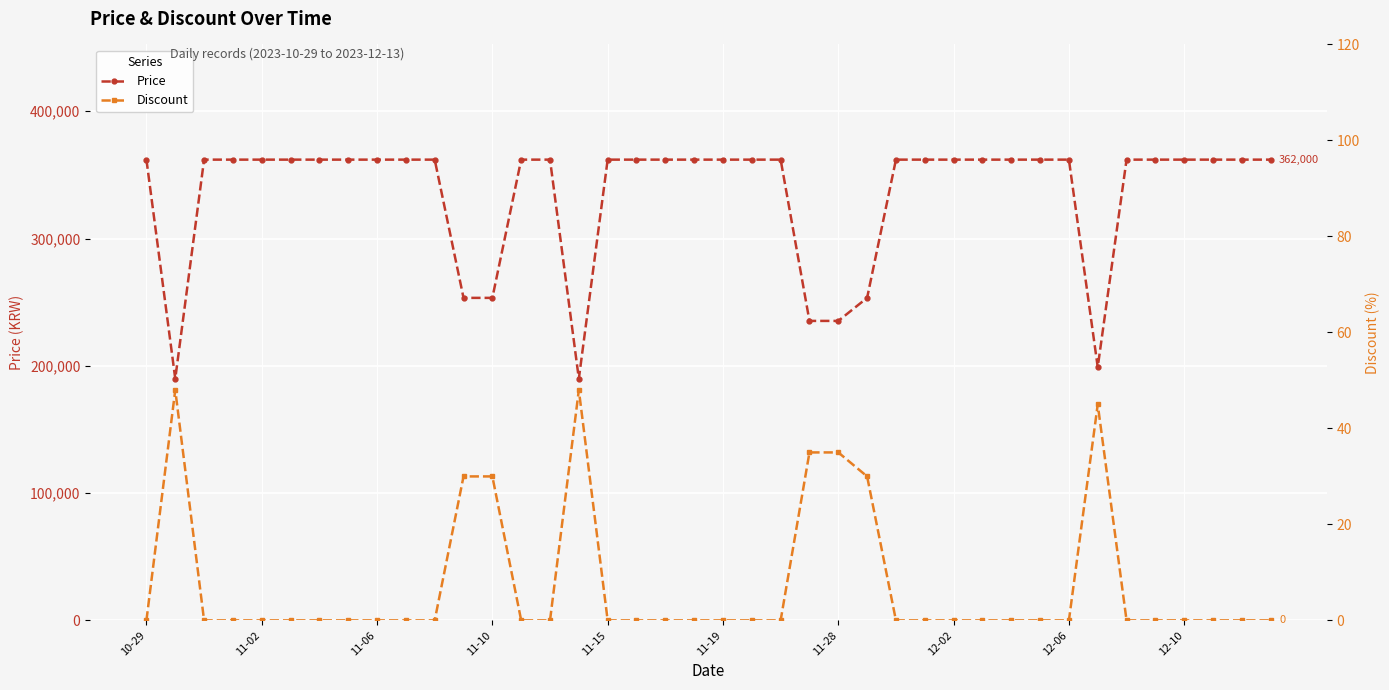

Rank the series by their average value, from lowest to highest.

Discount, Price